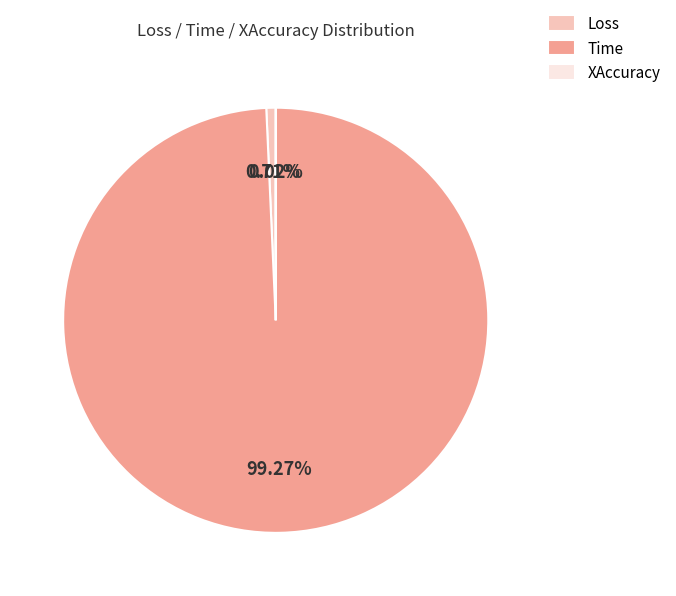

Which category has the biggest portion of the pie?

Time